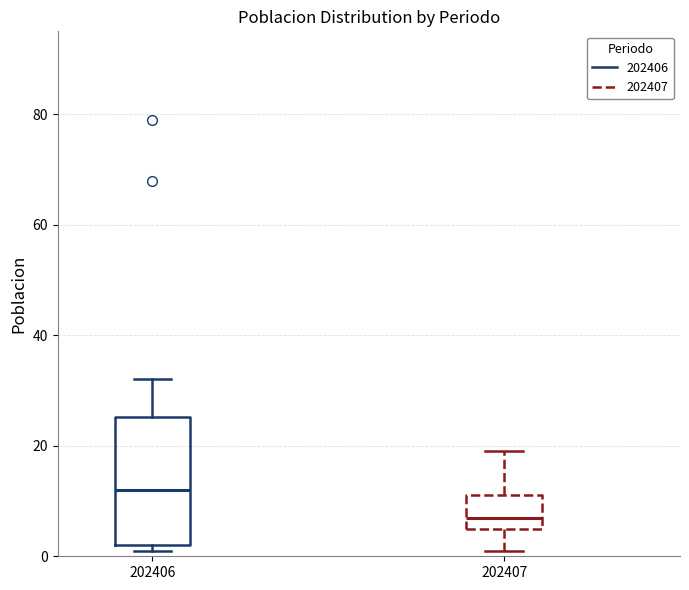

Comparing the boxes themselves (not the whiskers), which one is the tallest?

202406